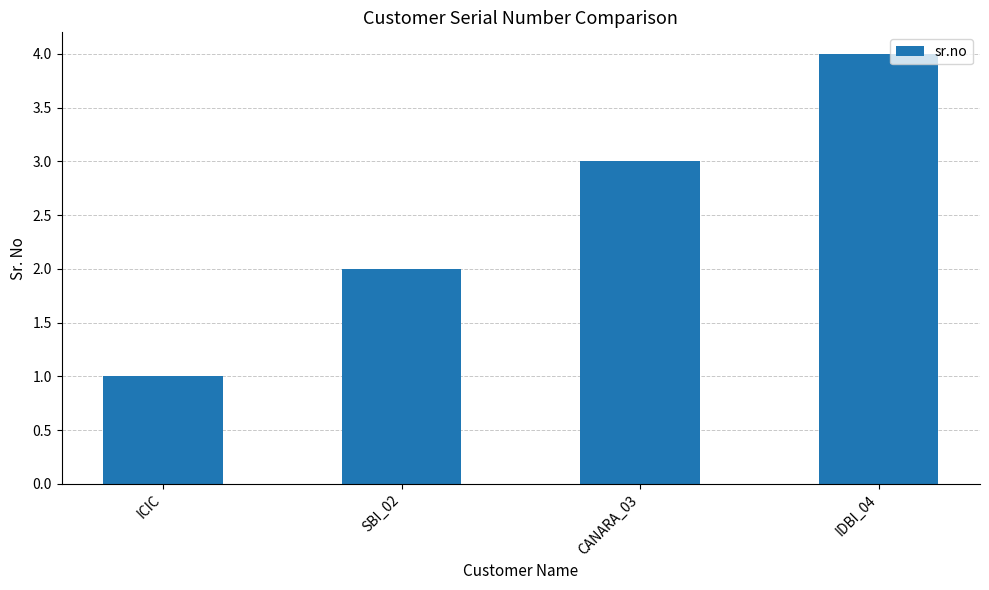

Which category has the highest value across all series?

IDBI_04